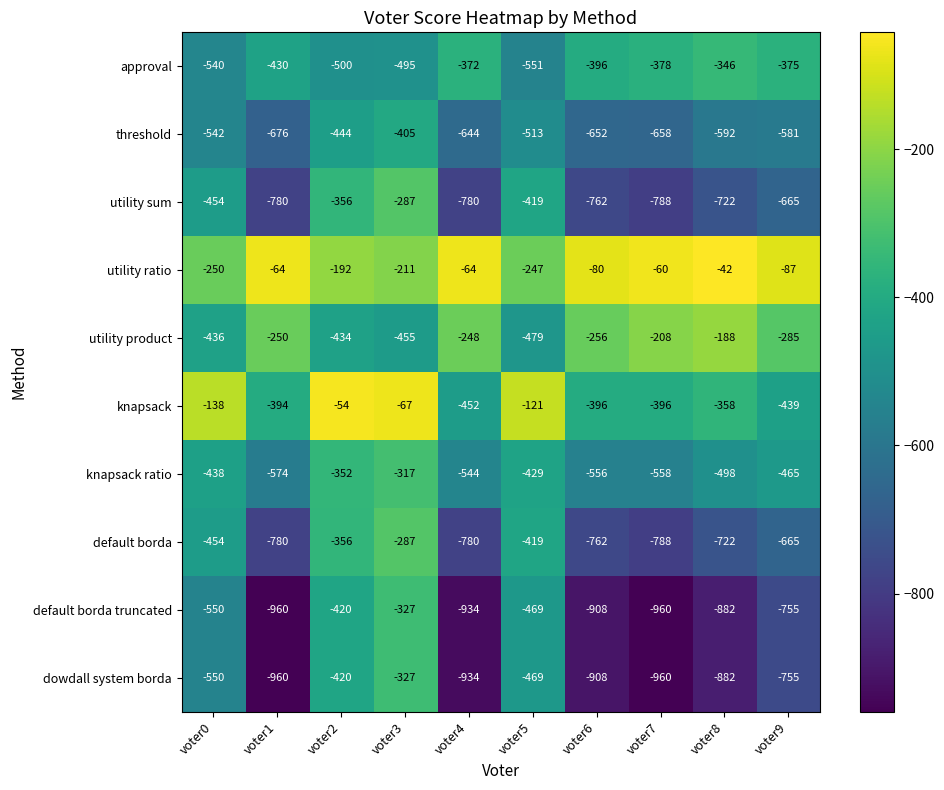

Where is utility product nearest to the value -333?

voter9